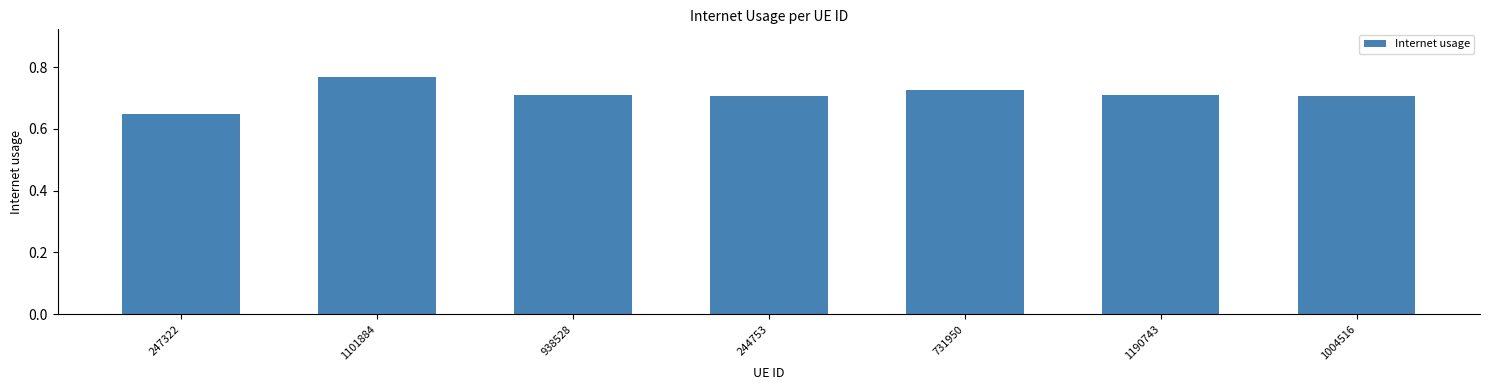

Which has a higher value, 247322 or 1101884?

1101884